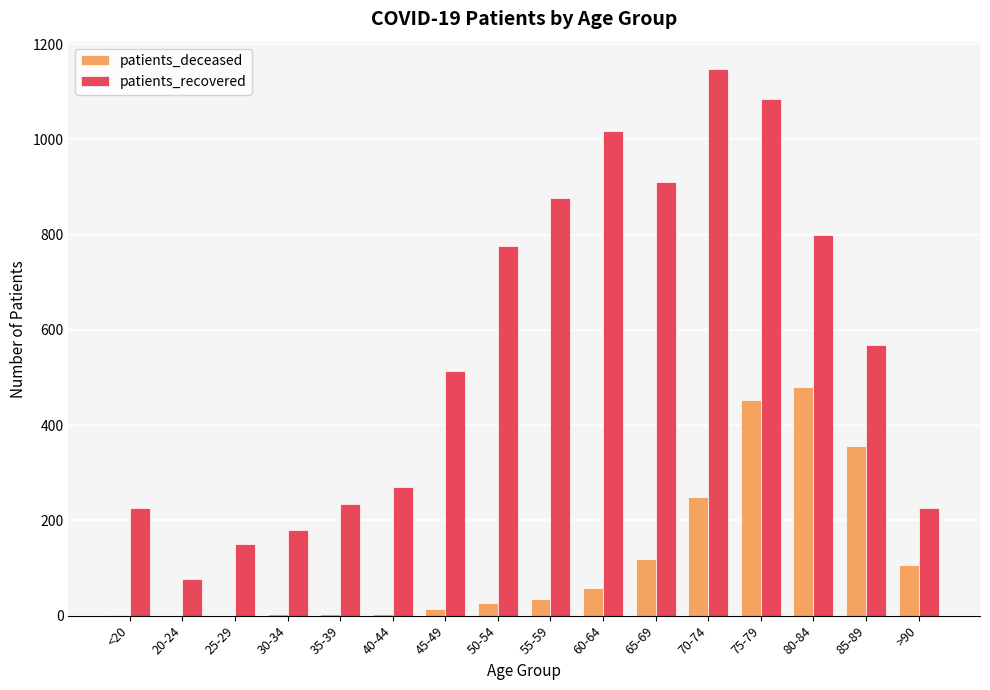

Between 55-59 and 70-74, which series saw the biggest shift?

patients_recovered